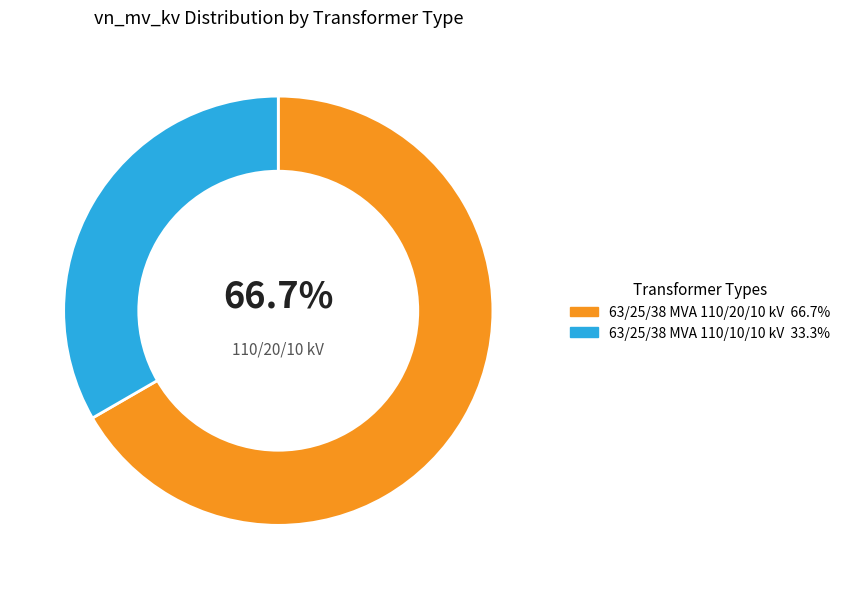

Which has a higher value, 63/25/38 MVA 110/10/10 kV or 63/25/38 MVA 110/20/10 kV?

63/25/38 MVA 110/20/10 kV